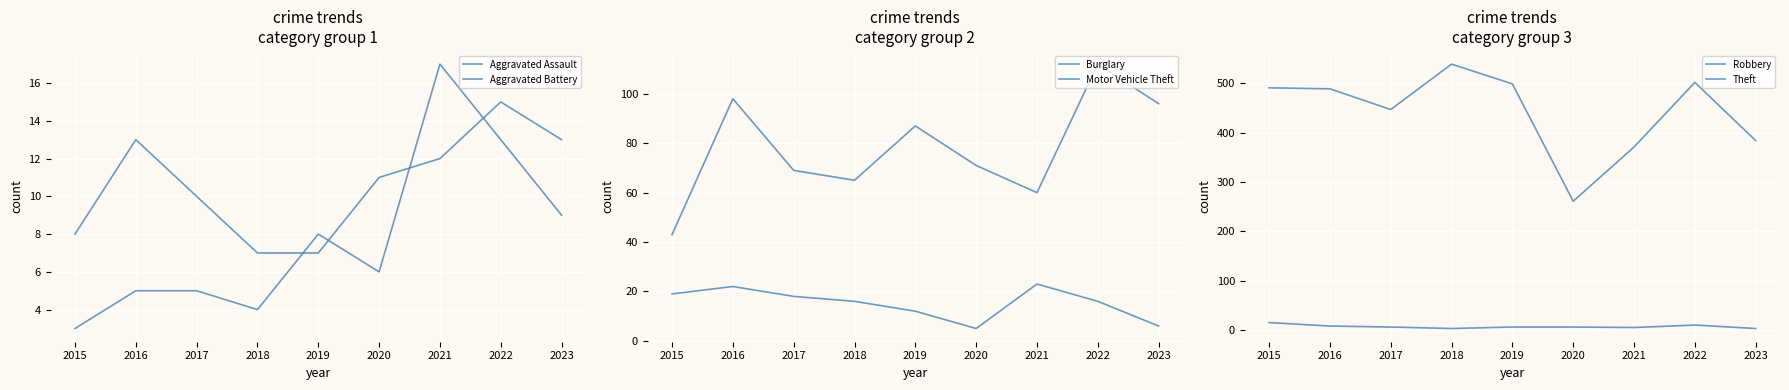

True or false: Theft and Robbery cross at least once.

False